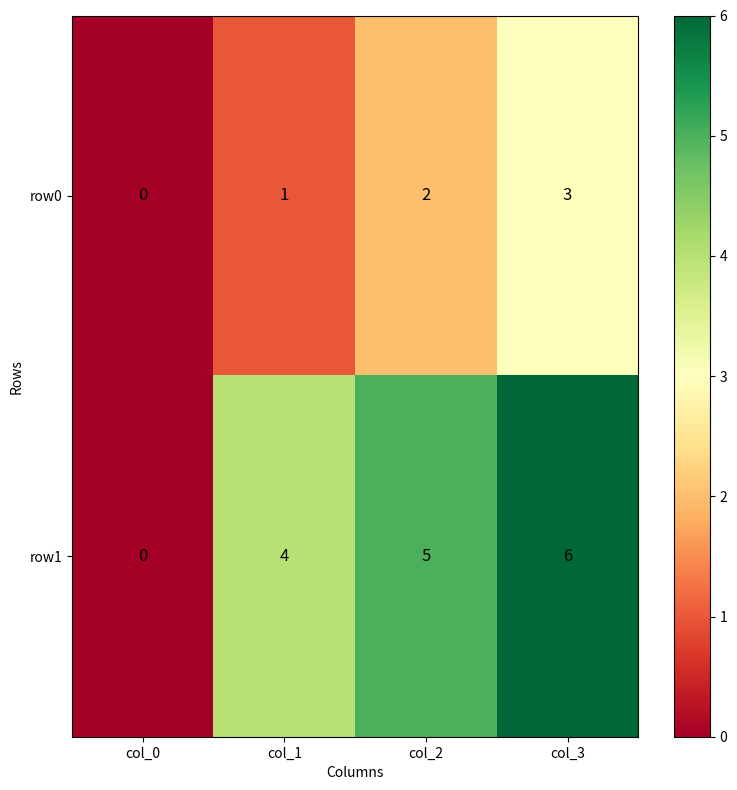

What is the approximate value of row1 at col_2?

5